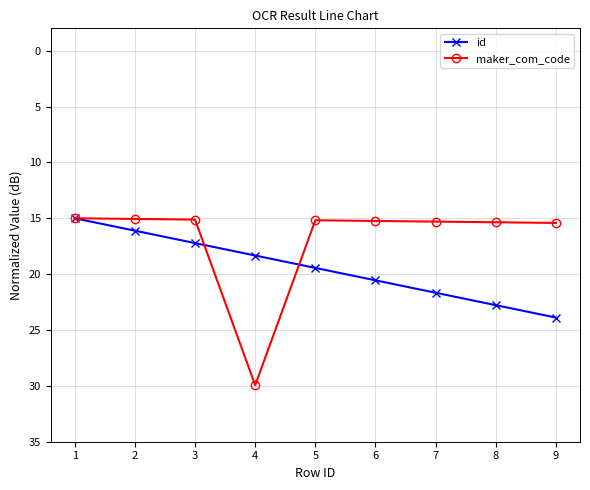

What is the average value of the maker_com_code series?

16.8